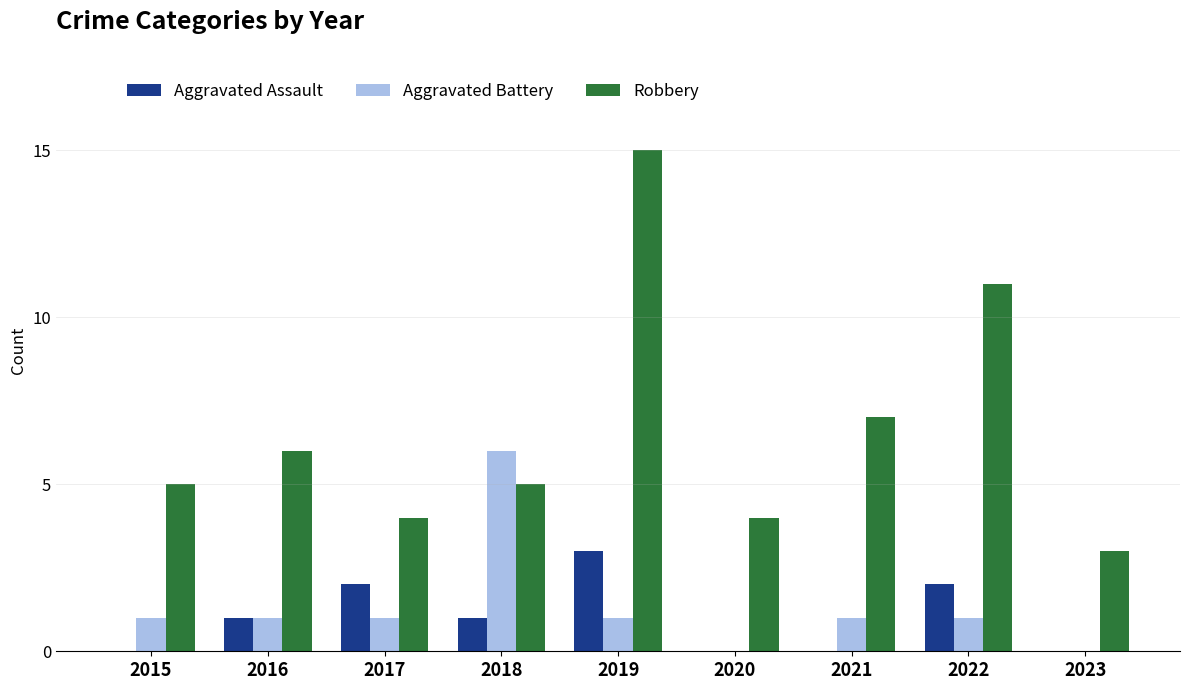

What is the maximum value shown in the chart?

15